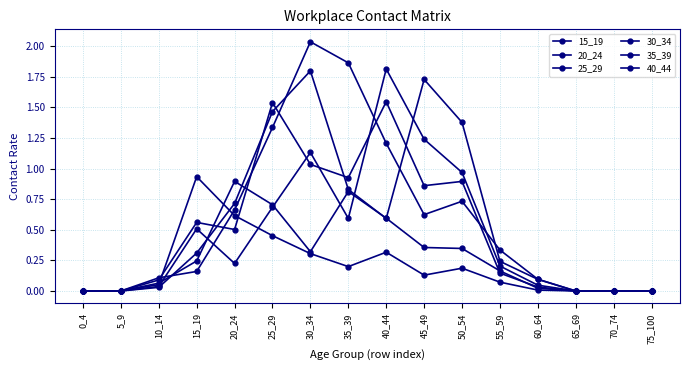

What is the value of the 30_34 point at the 7th from the left?

2.0